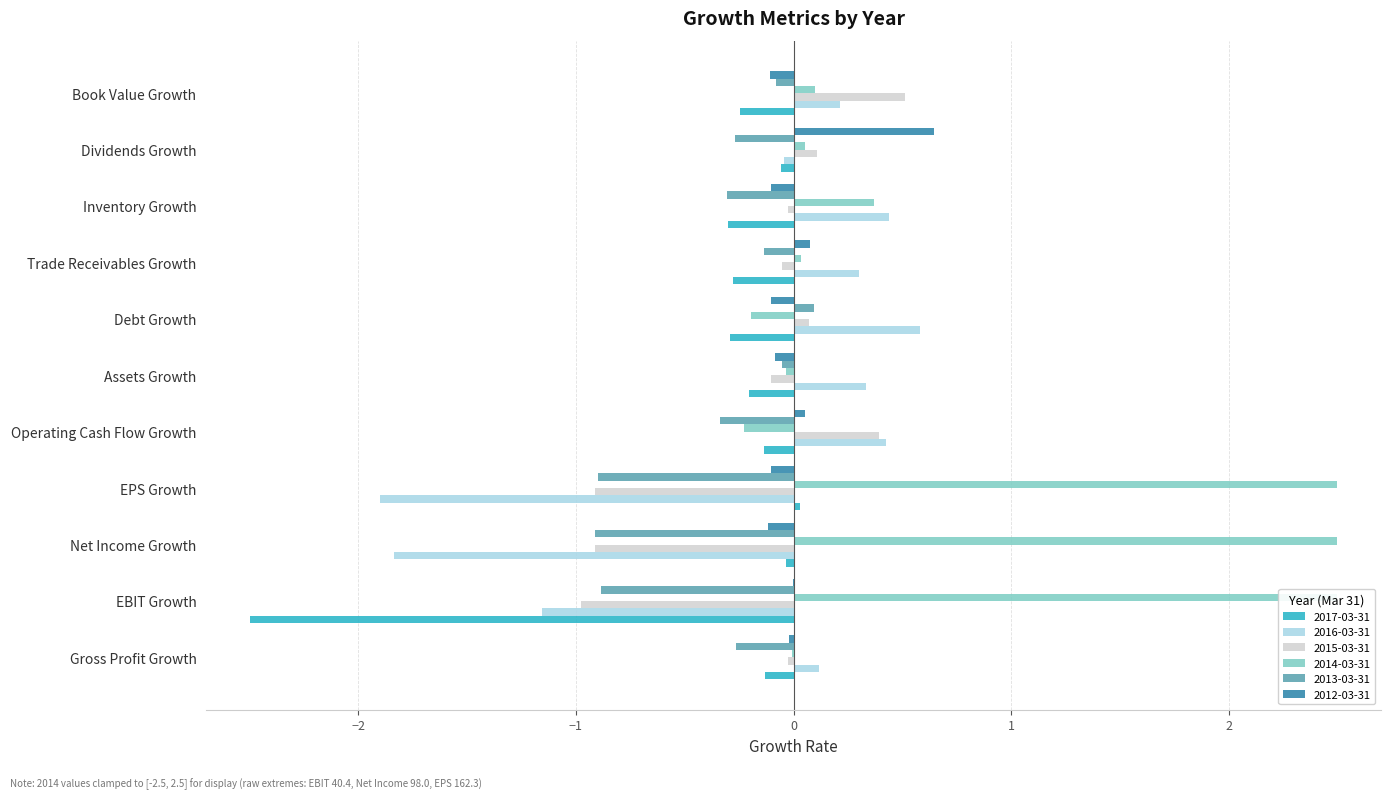

How many values in 2016-03-31 are below zero?

4